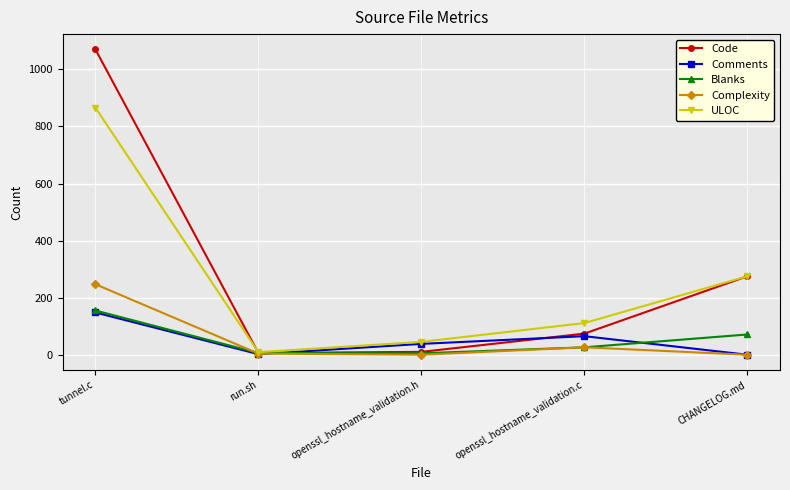

The Code series shows 229 at tunnel.c. True or false?

False